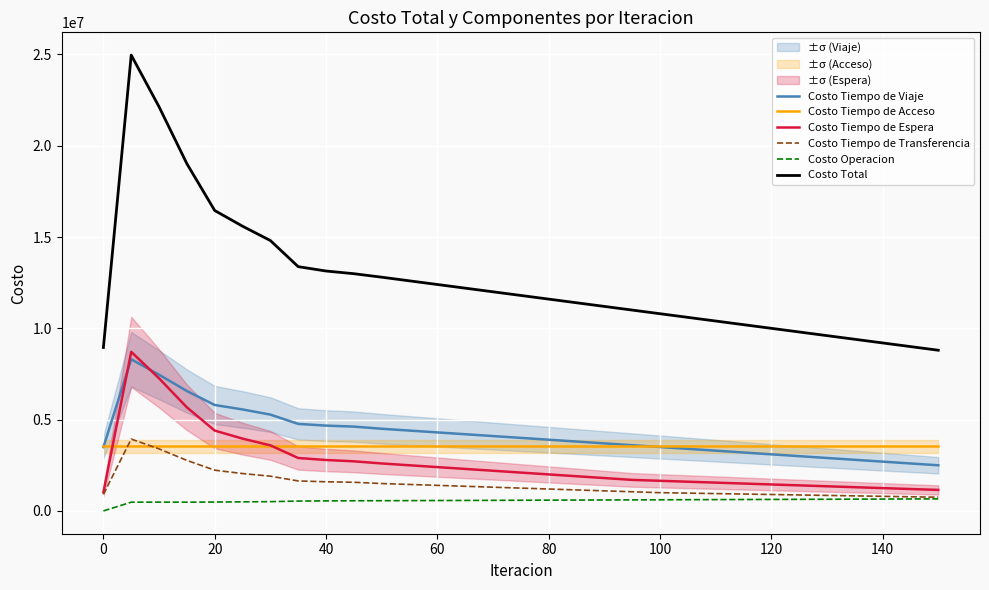

True or false: Costo Tiempo de Viaje and Costo Total cross at least once.

False